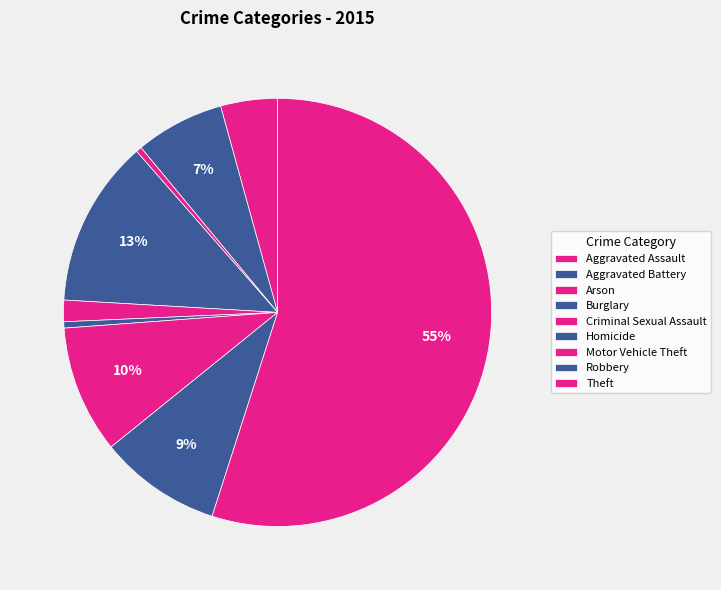

To the nearest percent, what portion does Aggravated Battery represent?

7%